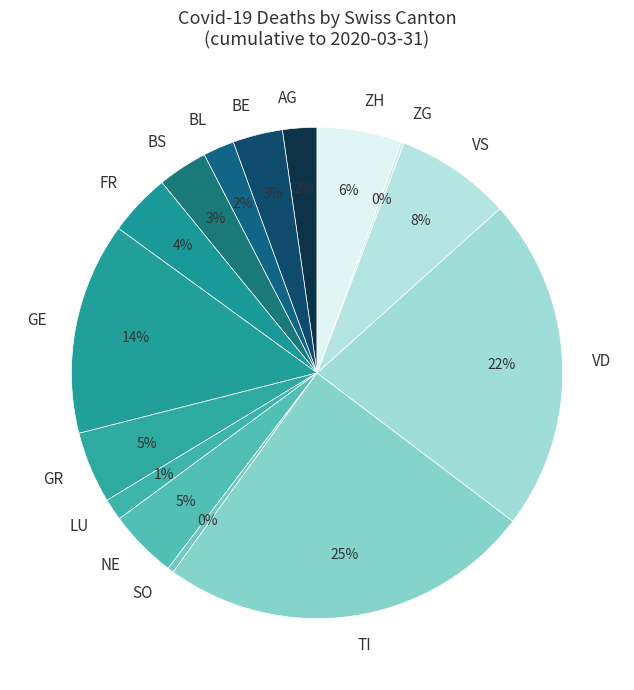

Does VS account for over 50% of the chart?

No